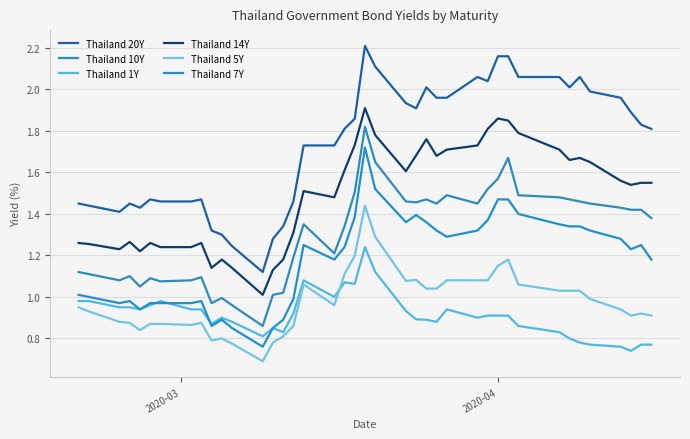

Does the chart display data point markers on the line(s)?

No